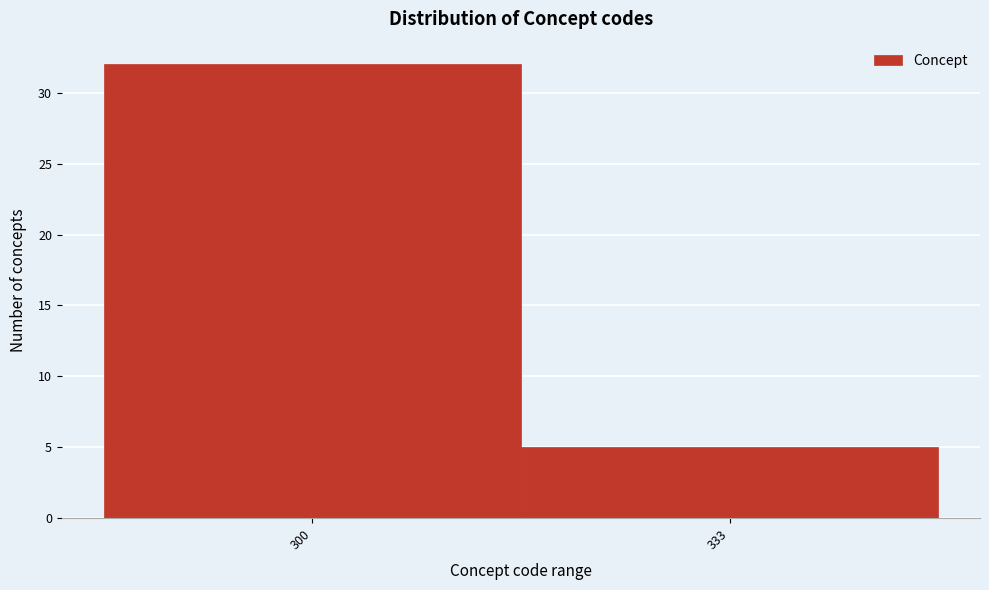

Reading right to left, what are all the values shown in this chart?

333=5	300=32